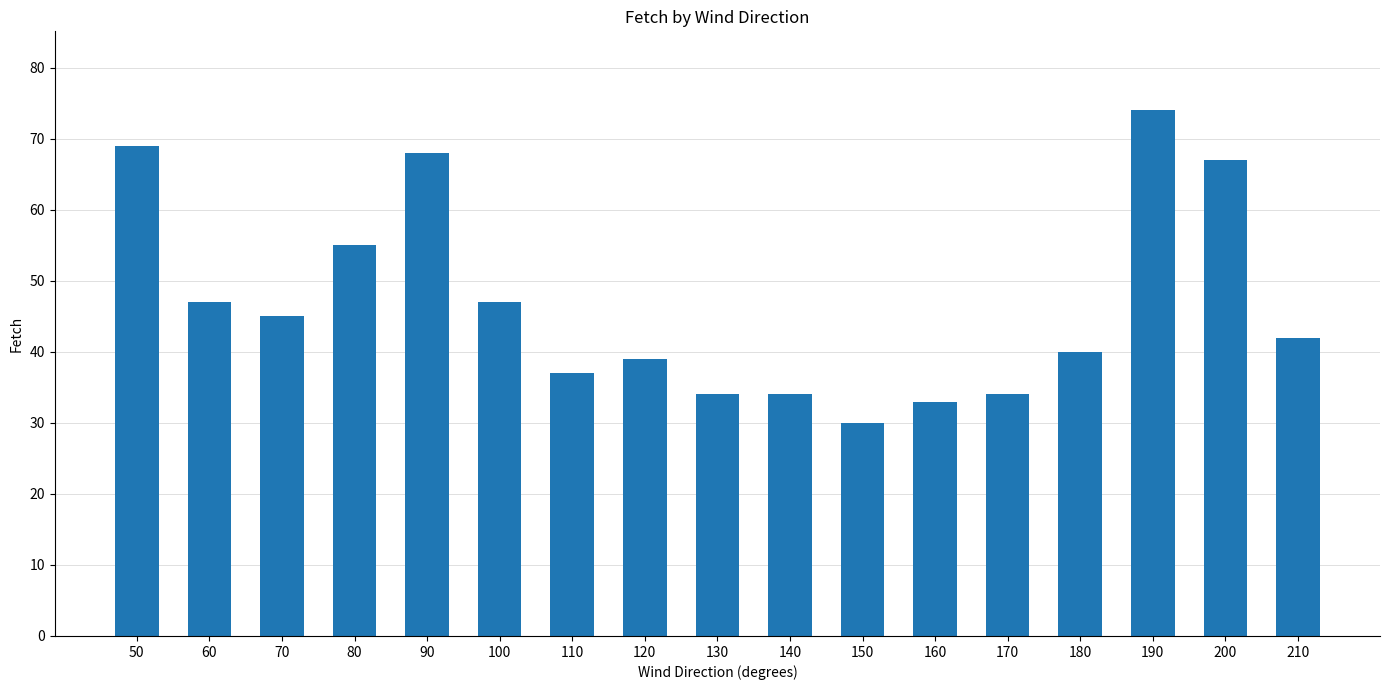

Read the value at 210, to the nearest 5.

40